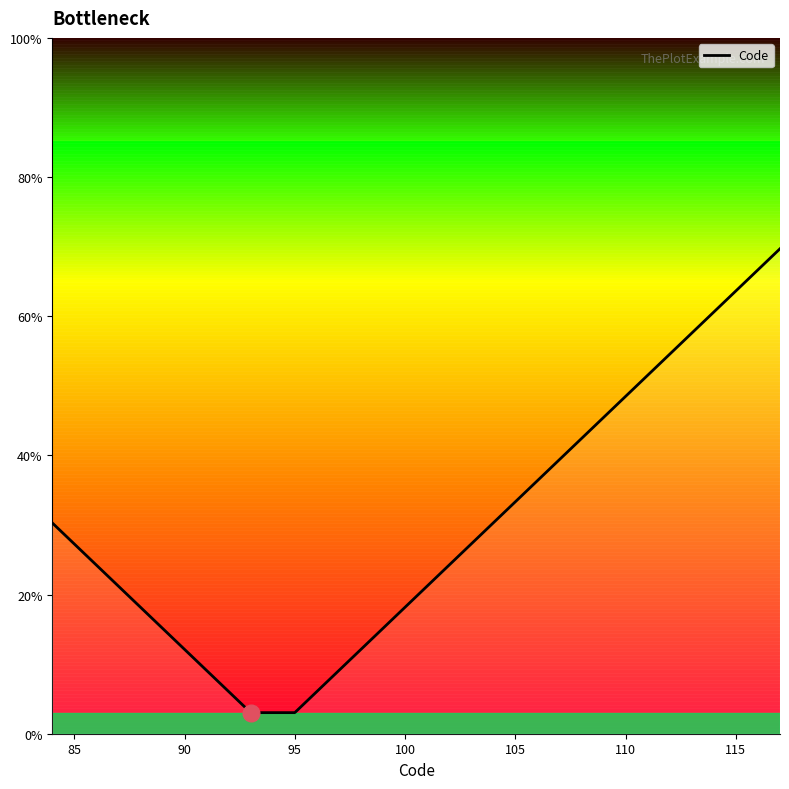

True or false: the data has more than 2 interior local peaks.

False